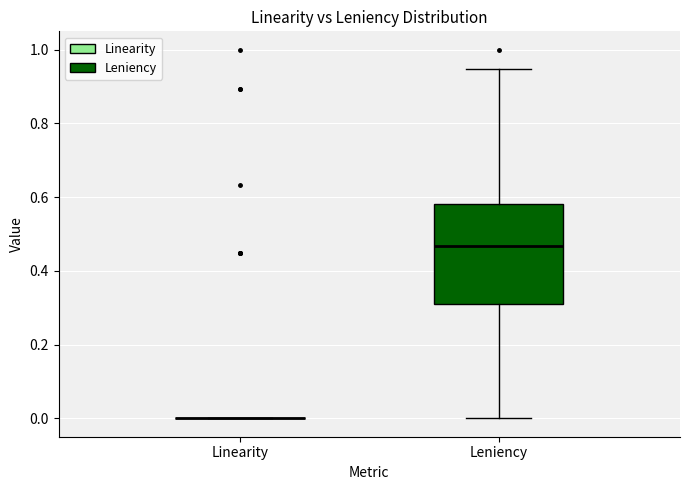

Which box is the tallest, from its lower edge to its upper edge?

Leniency